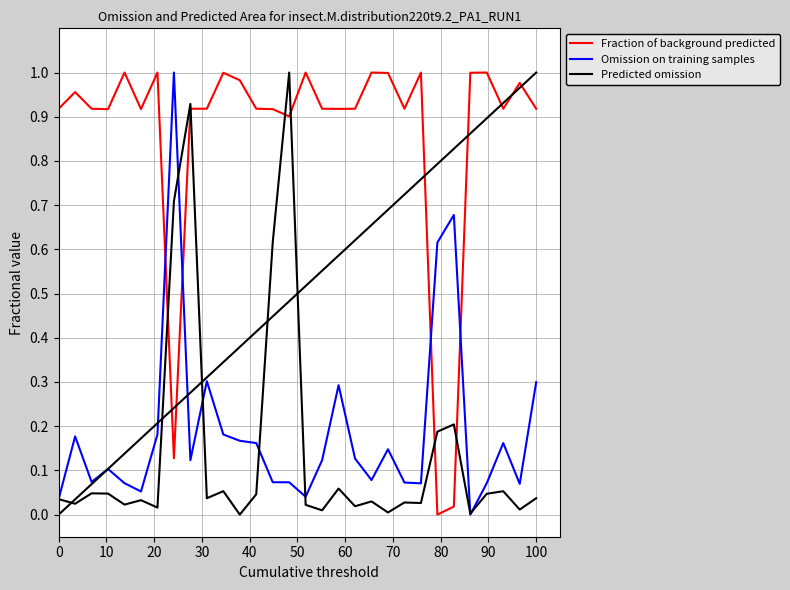

After their last crossing, which series has the higher values: Fraction of background predicted or Omission on training samples?

Fraction of background predicted